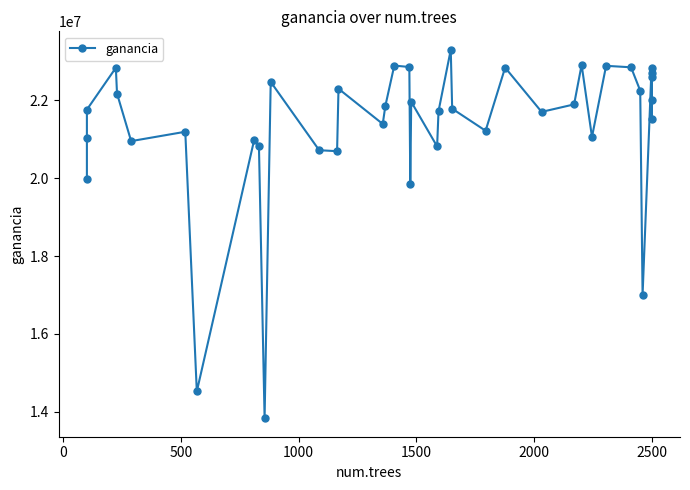

Count the number of data series in this chart.

1